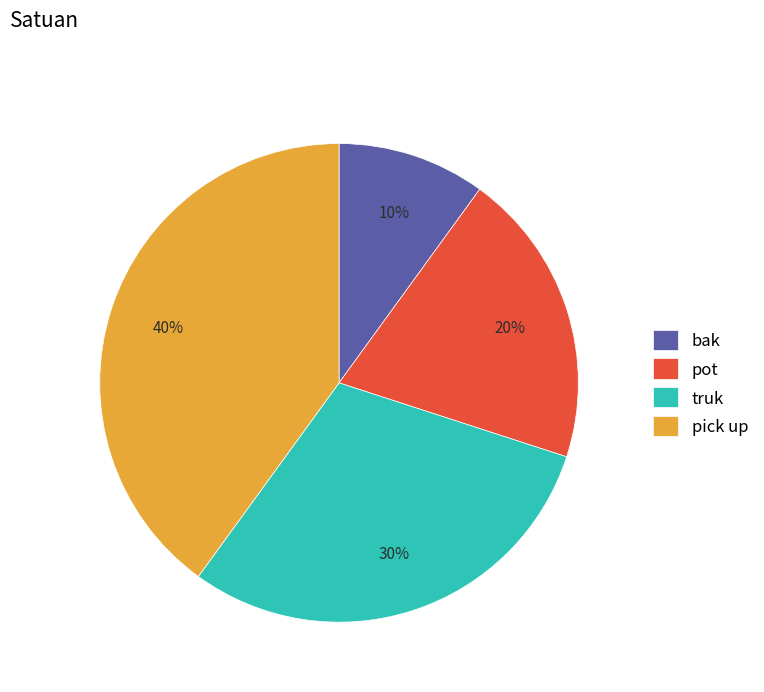

How many segments does this pie chart have?

4